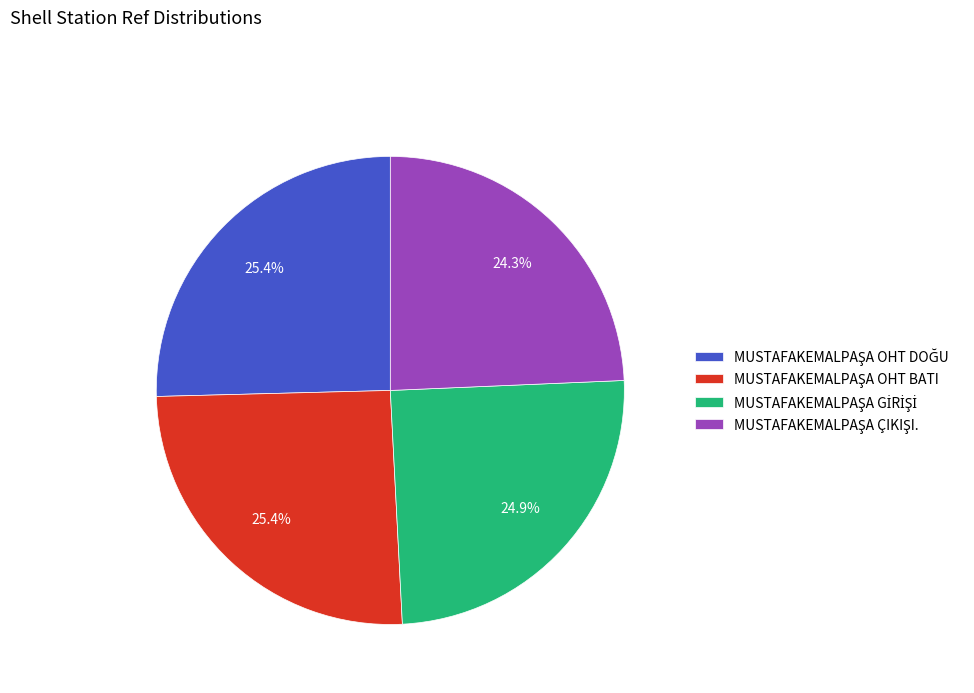

Is there any slice that represents more than half of the pie?

No